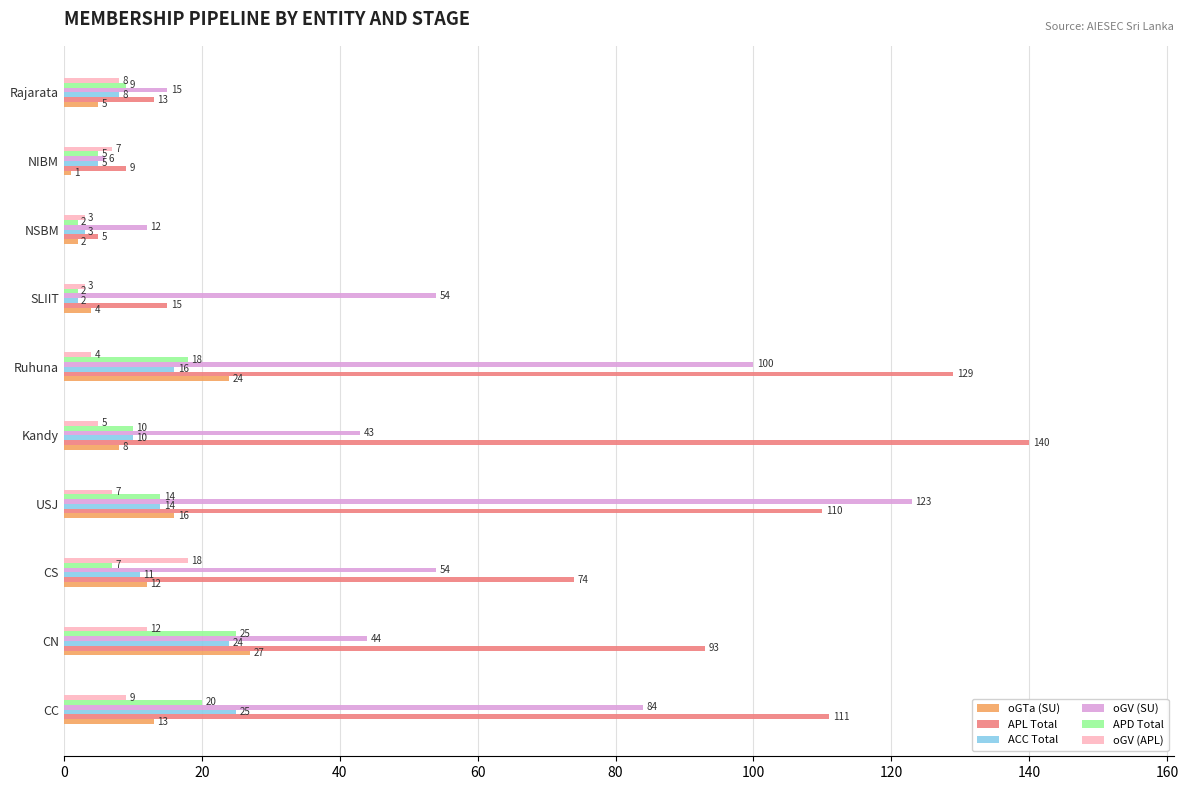

Rank the categories by APL Total value from lowest to highest.

NSBM, NIBM, Rajarata, SLIIT, CS, CN, USJ, CC, Ruhuna, Kandy